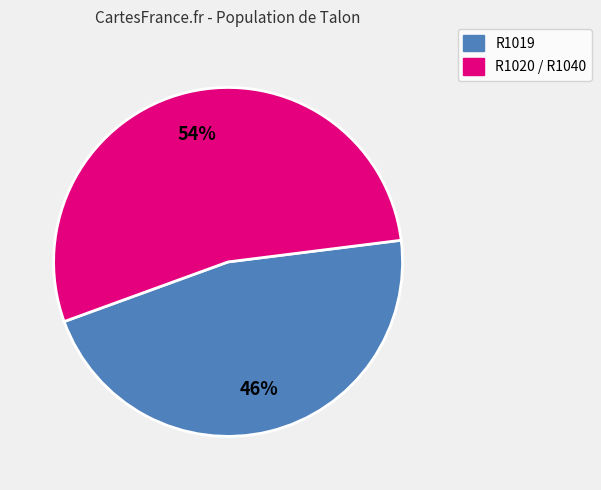

Between R1019 and R1020 / R1040, which is larger?

R1020 / R1040